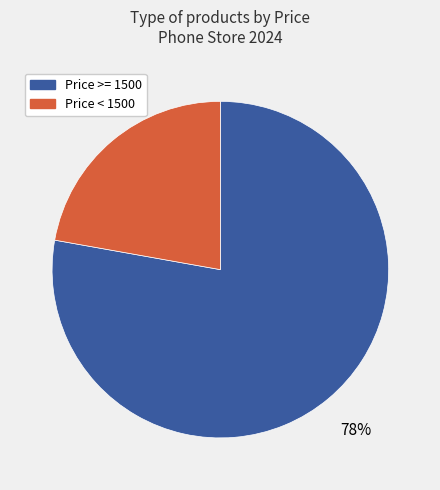

To the nearest percent, what is the difference between the Price >= 1500 and Price < 1500 slice percentages?

56%